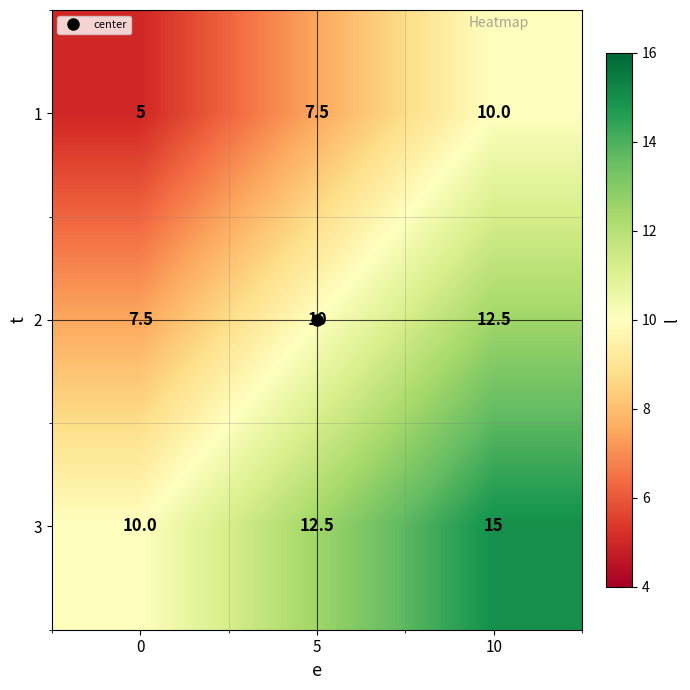

Rank the categories by 1 value from lowest to highest.

0, 5, 10